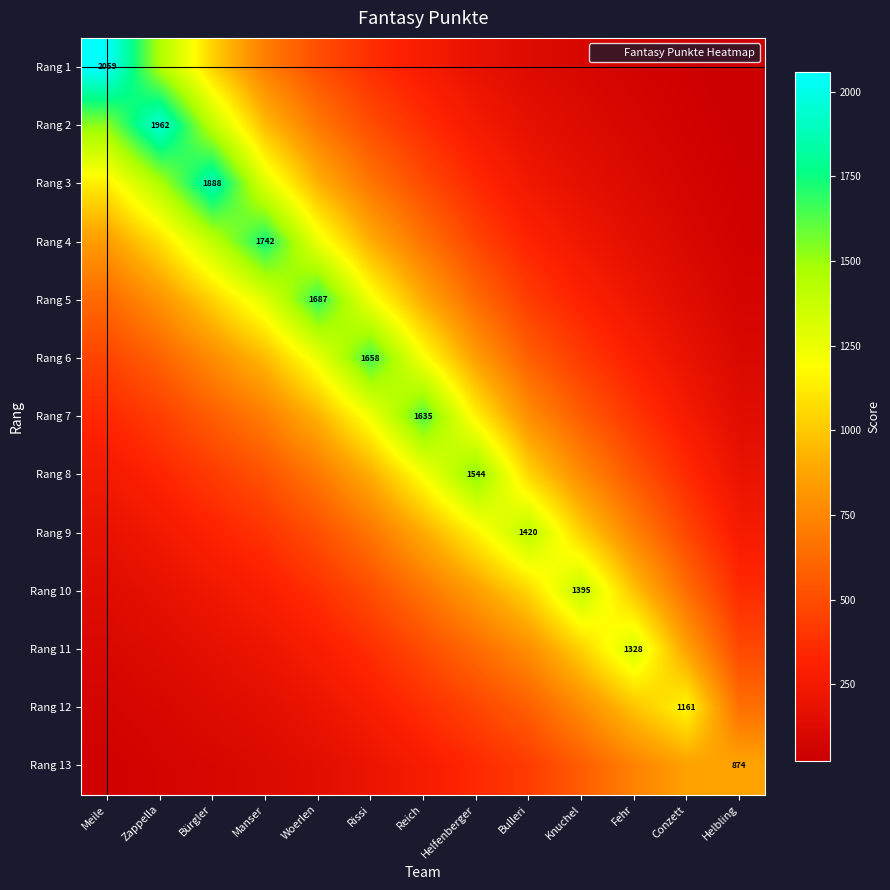

Between Bulleri and Helbling, which is larger?

Bulleri